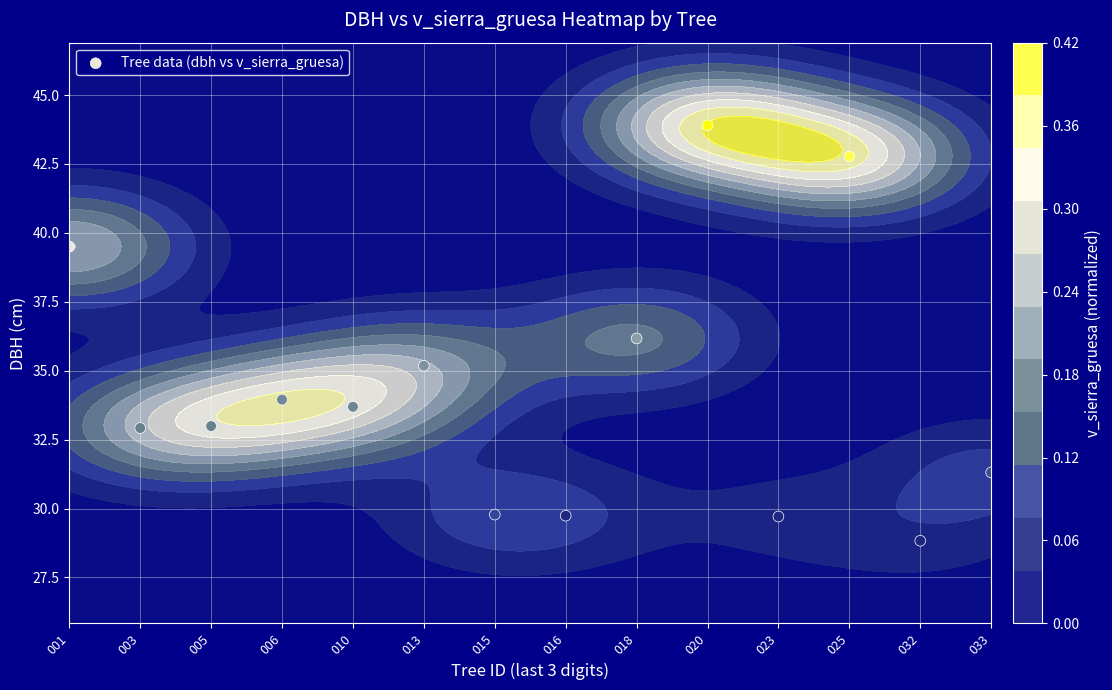

List the labels in order of value, smallest first.

032, 023, 016, 015, 033, 003, 005, 010, 006, 013, 018, 001, 025, 020